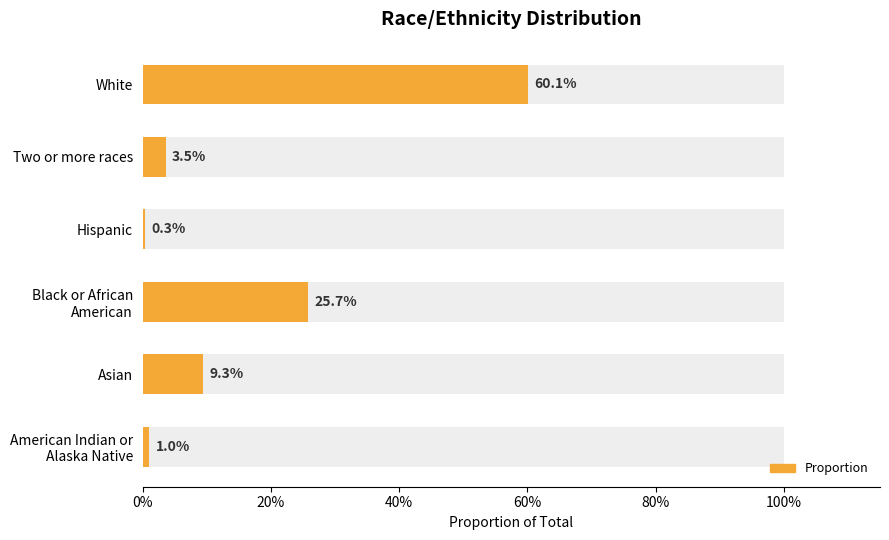

What position from the left is Hispanic?

4